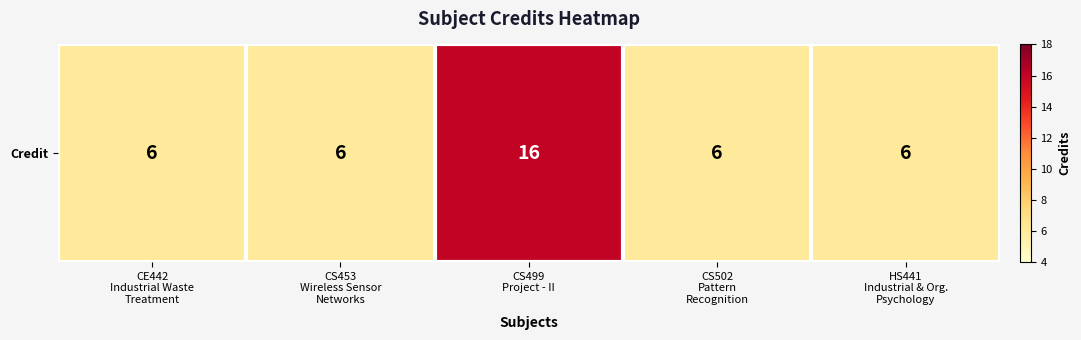

List the labels in order of value, largest first.

CS499
Project - II, CE442
Industrial Waste
Treatment, CS453
Wireless Sensor
Networks, CS502
Pattern
Recognition, HS441
Industrial & Org.
Psychology